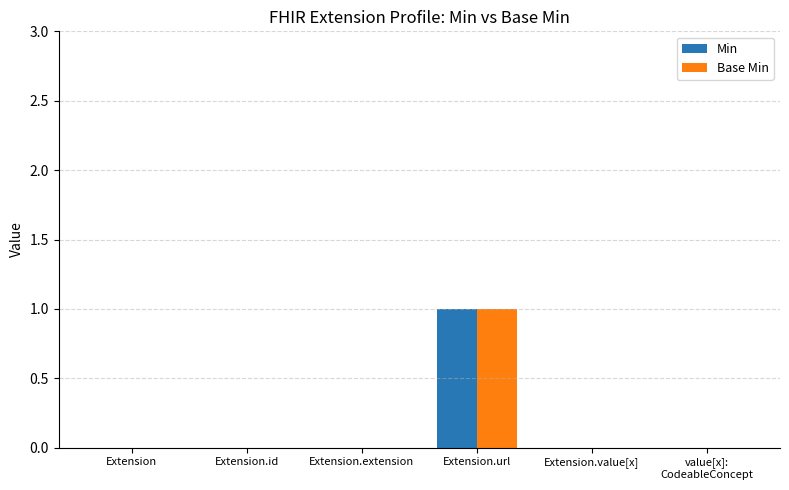

How many series are shown in this chart?

2